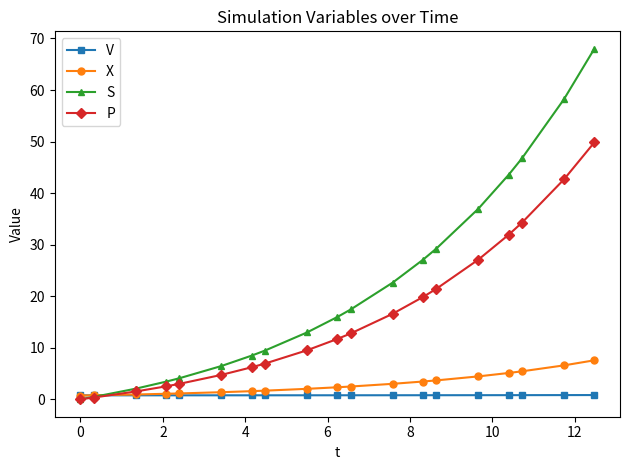

Does the chart have visible grid lines?

No